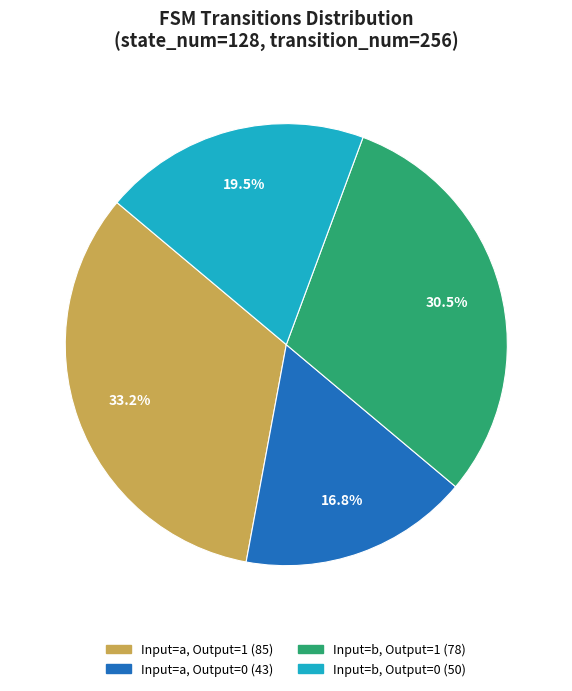

Is there any slice that represents more than half of the pie?

No